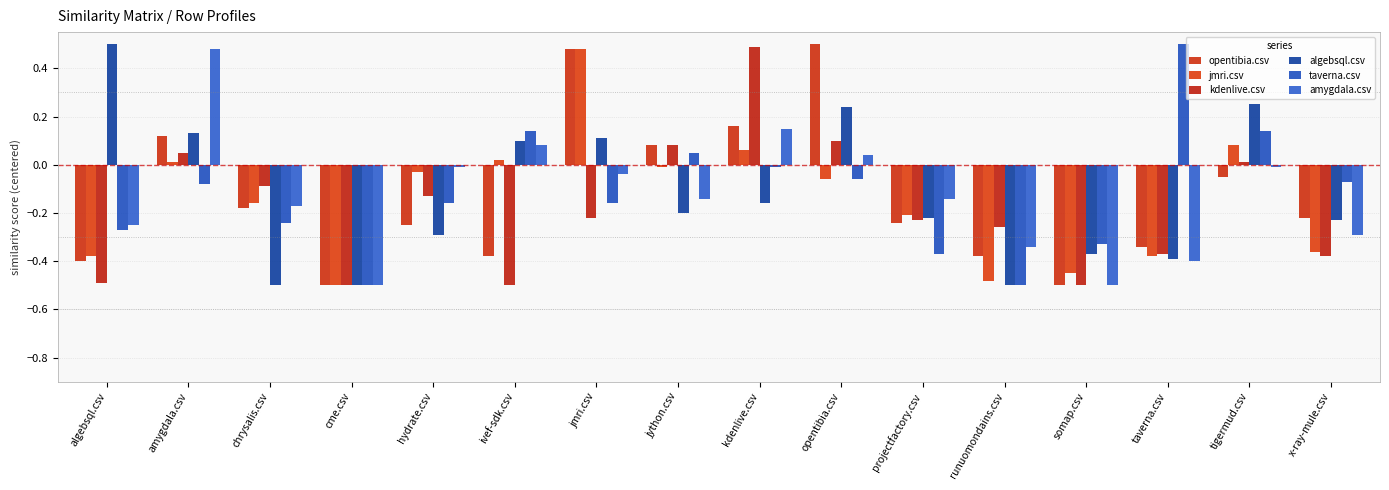

Rank the series by their maximum value, from lowest to highest.

jmri.csv, amygdala.csv, kdenlive.csv, opentibia.csv, algebsql.csv, taverna.csv